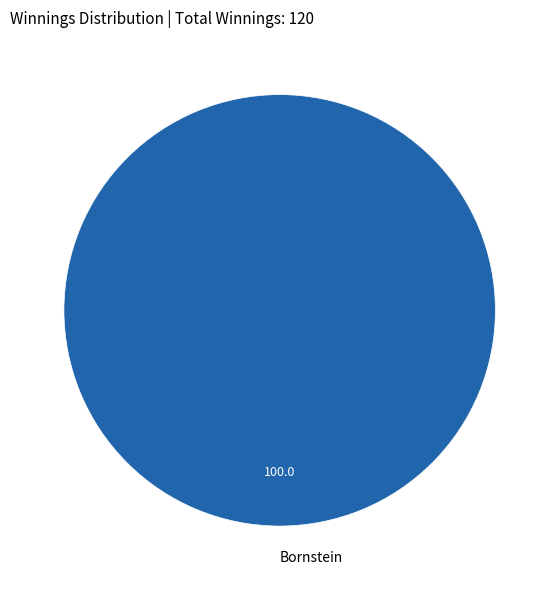

Rank the categories by value from highest to lowest.

Bornstein